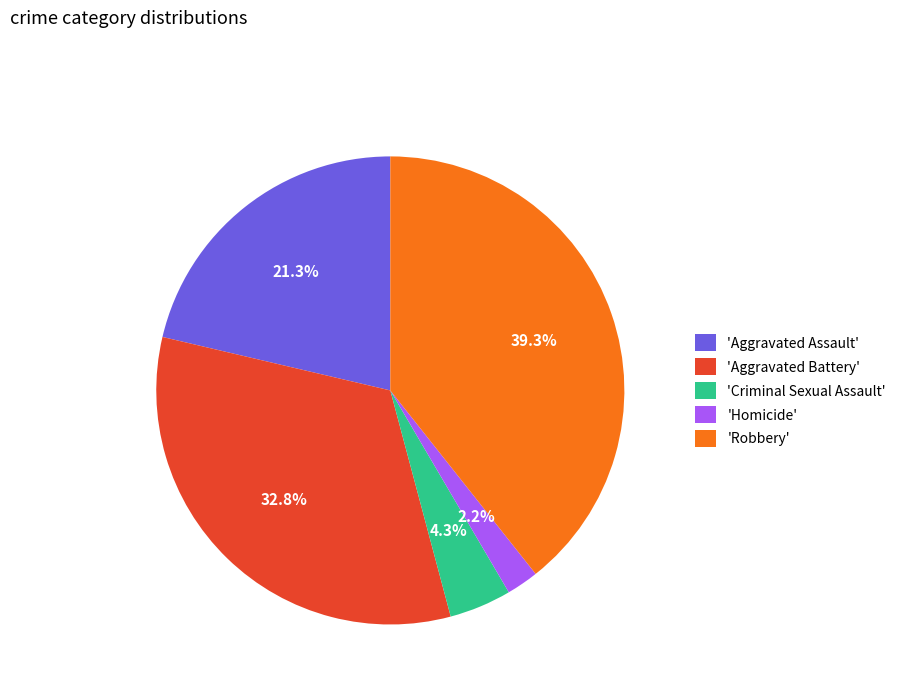

Which has a higher value, 'Homicide' or 'Aggravated Battery'?

'Aggravated Battery'